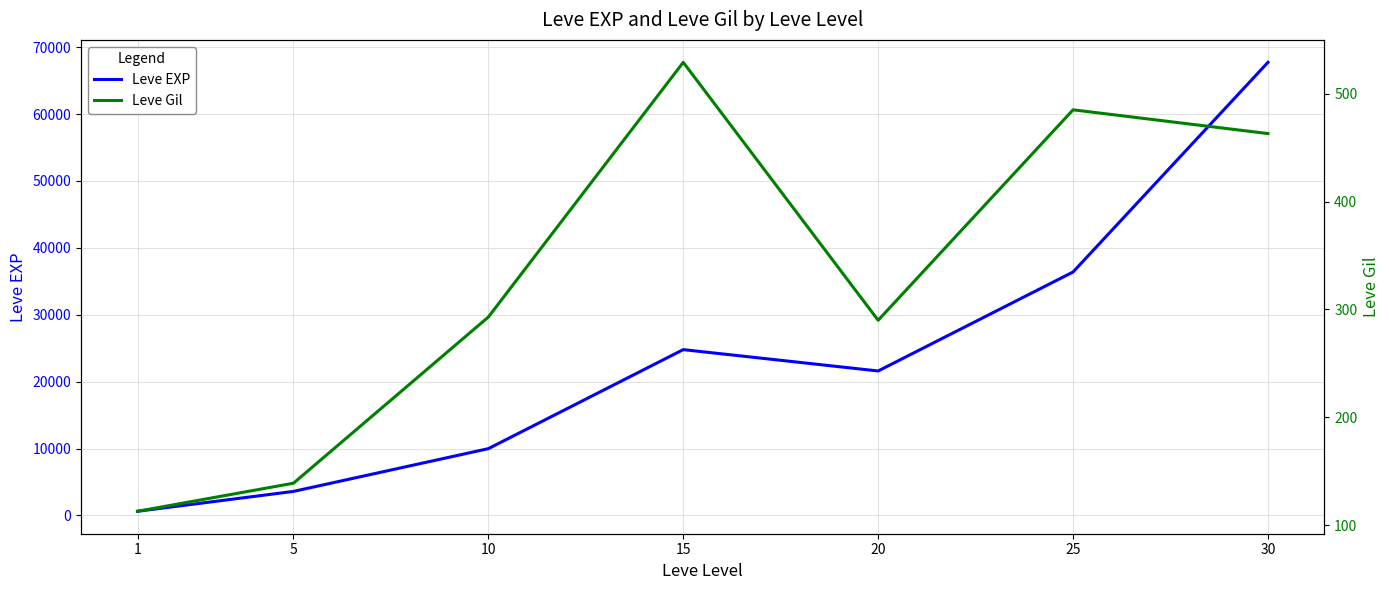

Which series has the largest range (max minus min)?

Leve EXP